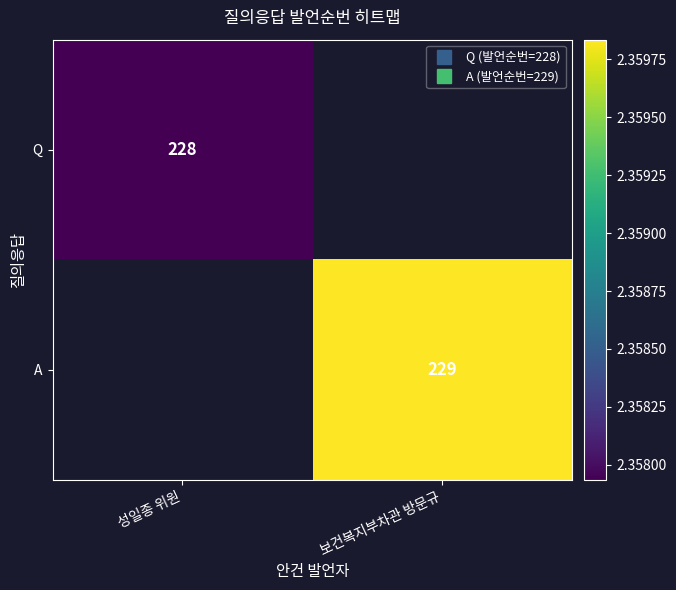

List the labels in order of A value, smallest first.

성일종 위원, 보건복지부차관 방문규